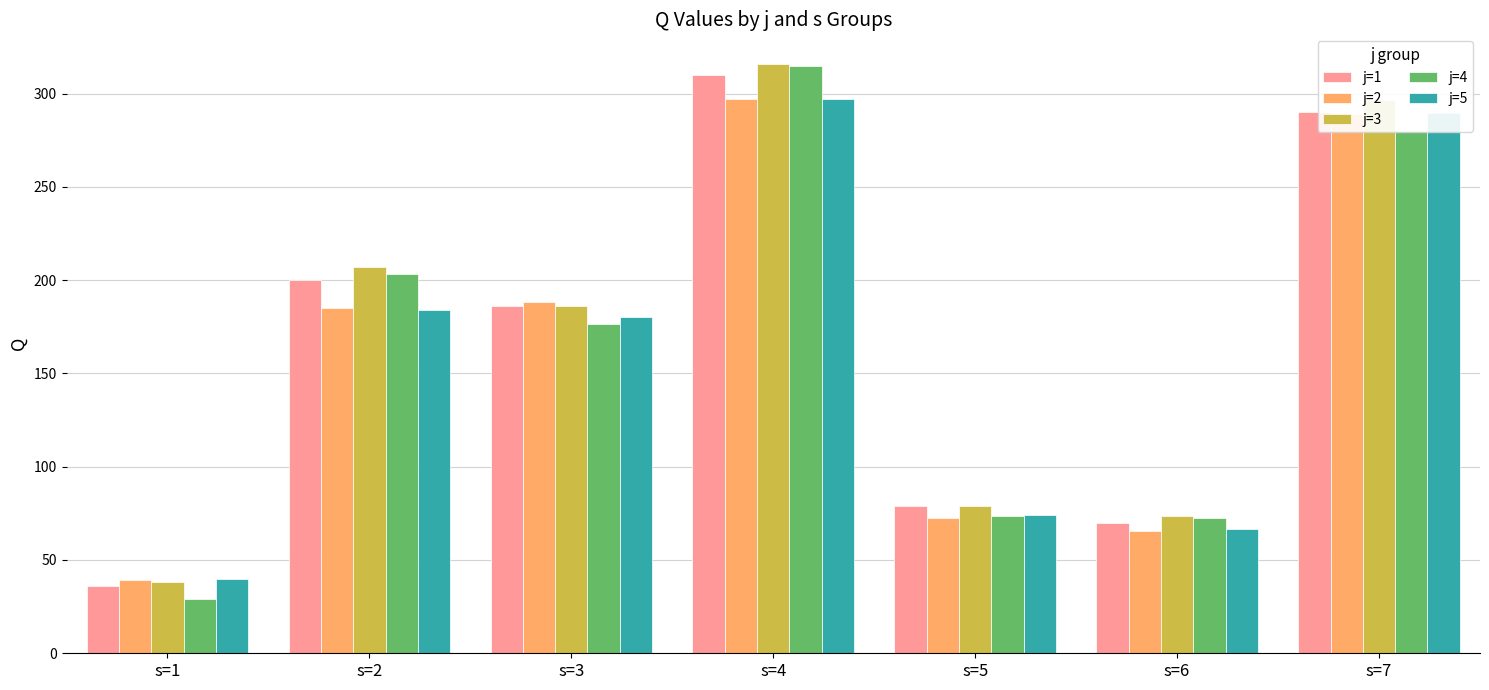

What is the sum of all j=1 values?

1171.0